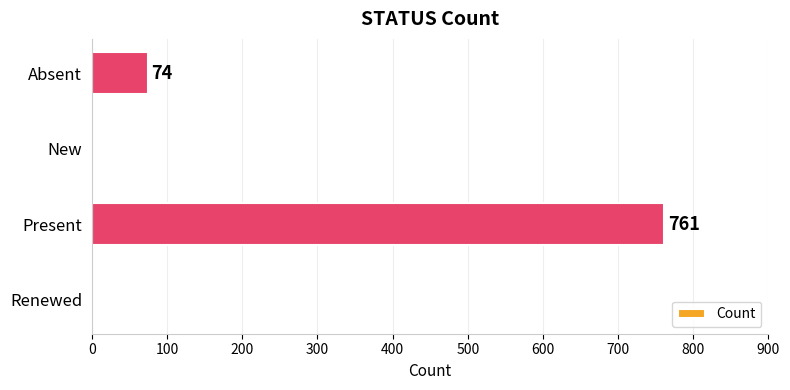

What is the sum of all values?

835